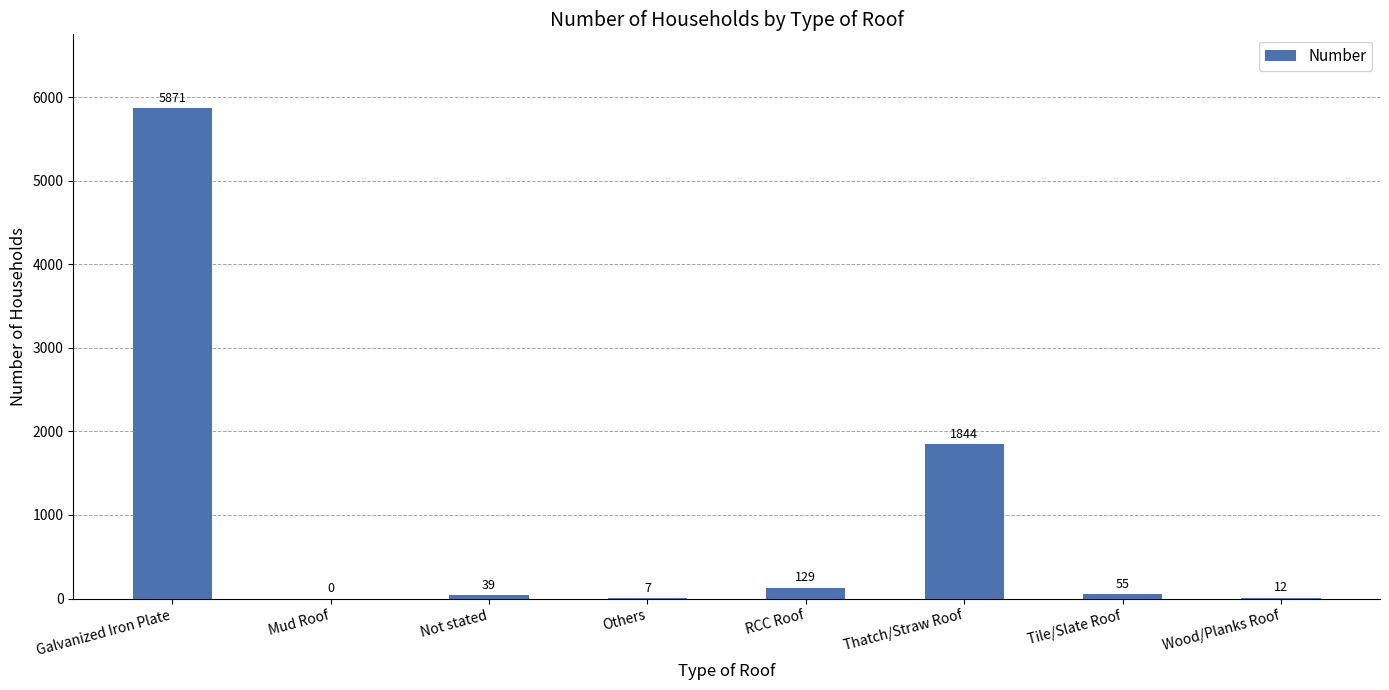

What is the change in value from Galvanized Iron Plate to Tile/Slate Roof?

-5816